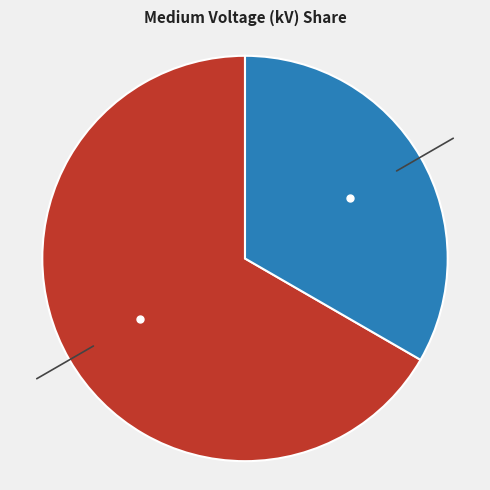

How many slices are in this pie chart?

2